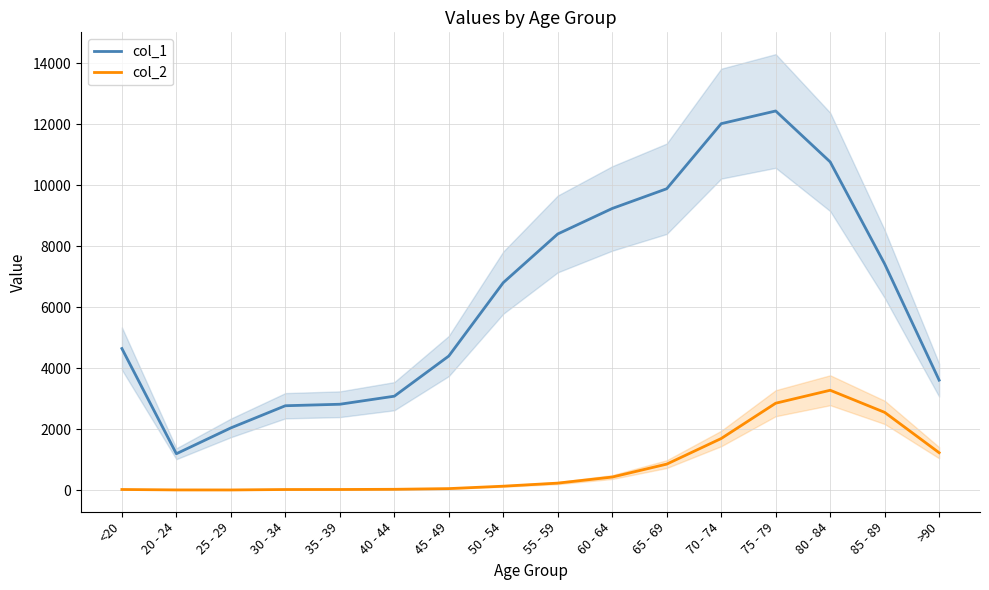

Which series has the largest range (max minus min)?

col_1